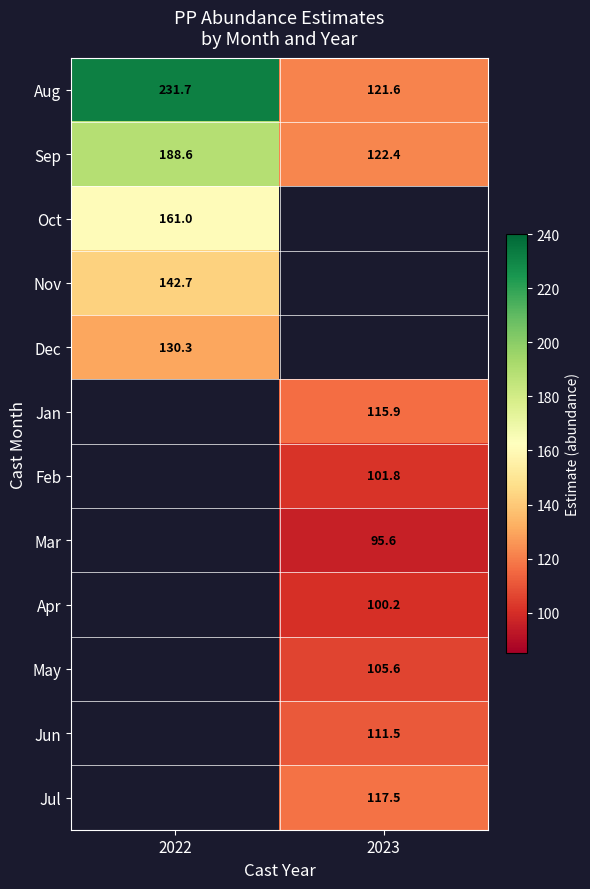

Is it true that Oct equals 161.0 at 2022?

True